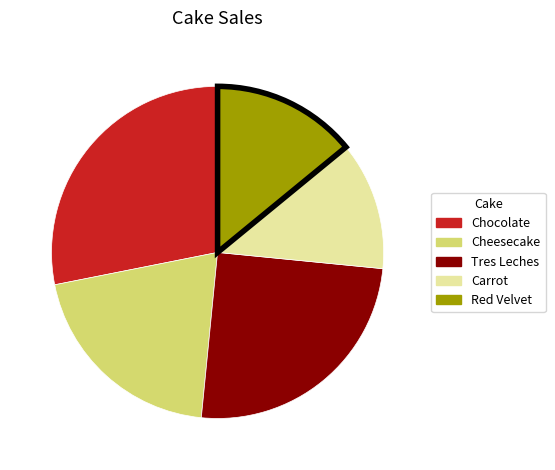

Count the number of slices in the pie.

5